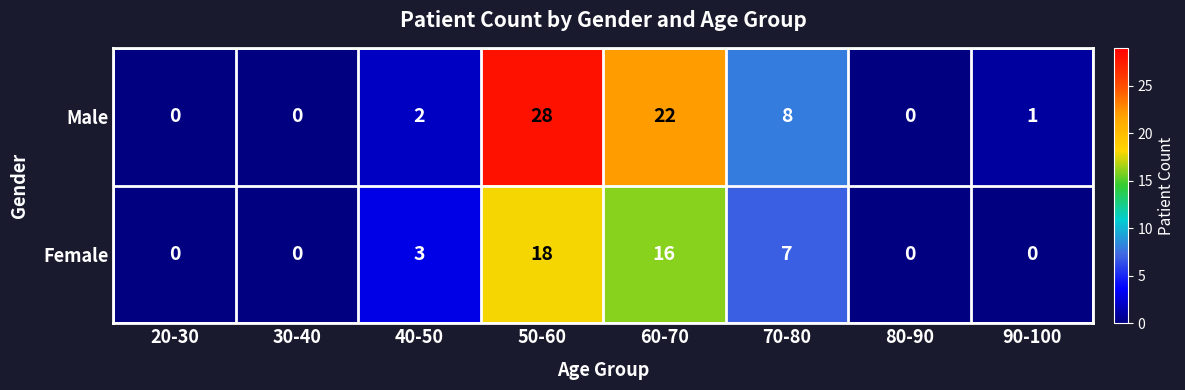

Count the number of data series in this chart.

2